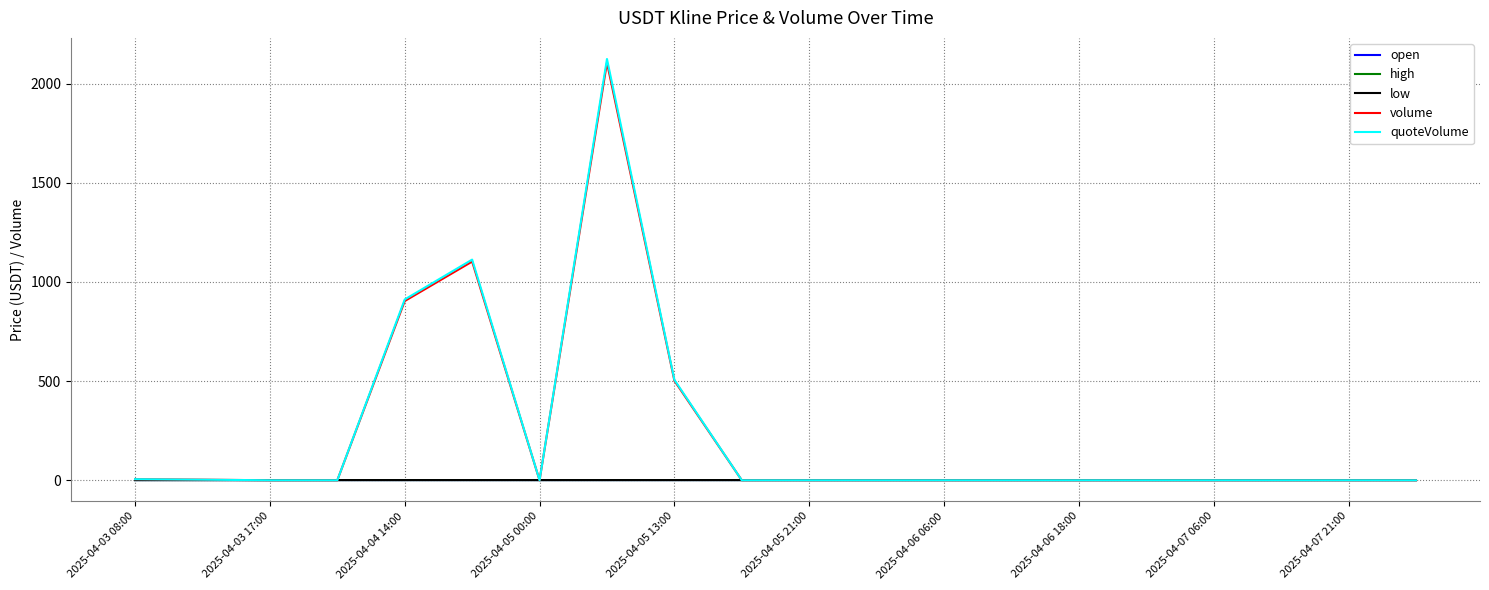

After their last crossing, which series has the higher values: volume or open?

open